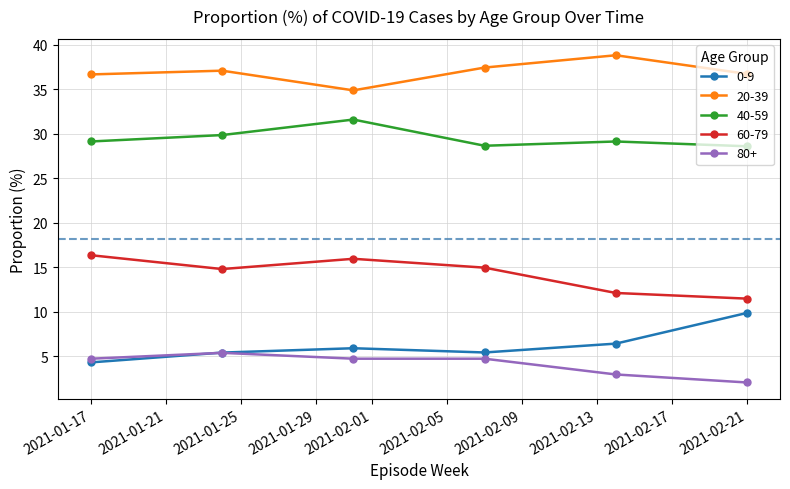

True or false: 60-79 and 20-39 cross at least once.

False